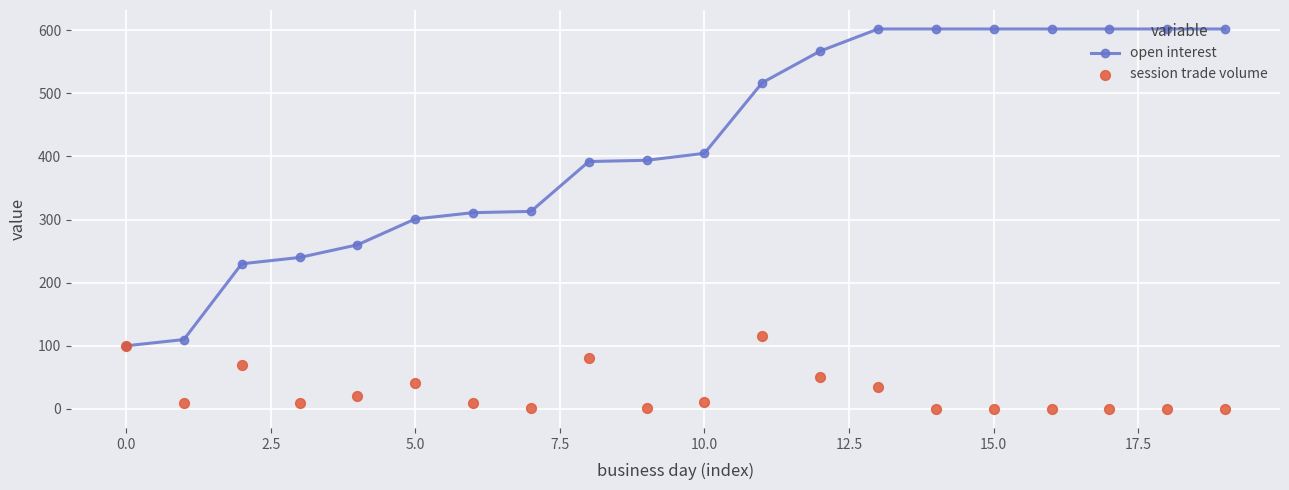

Which series has the largest total across all categories?

open interest